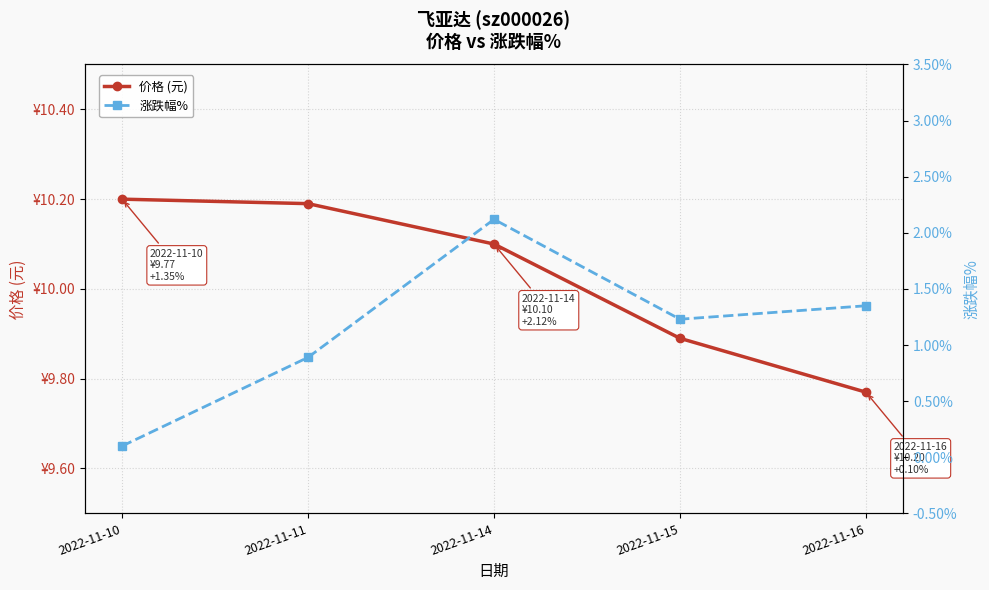

Reading right to left, extract all data points from this chart.

价格 (元): 9.8	9.9	10.1	10.2	10.2
涨跌幅%: 1.4	1.2	2.1	0.9	0.1